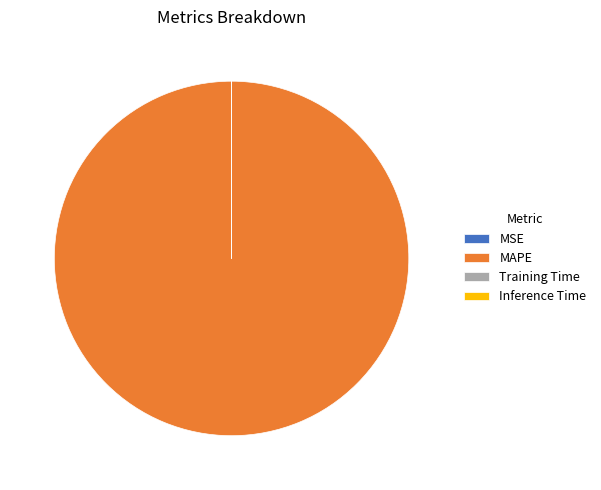

Which slice is the largest?

MAPE